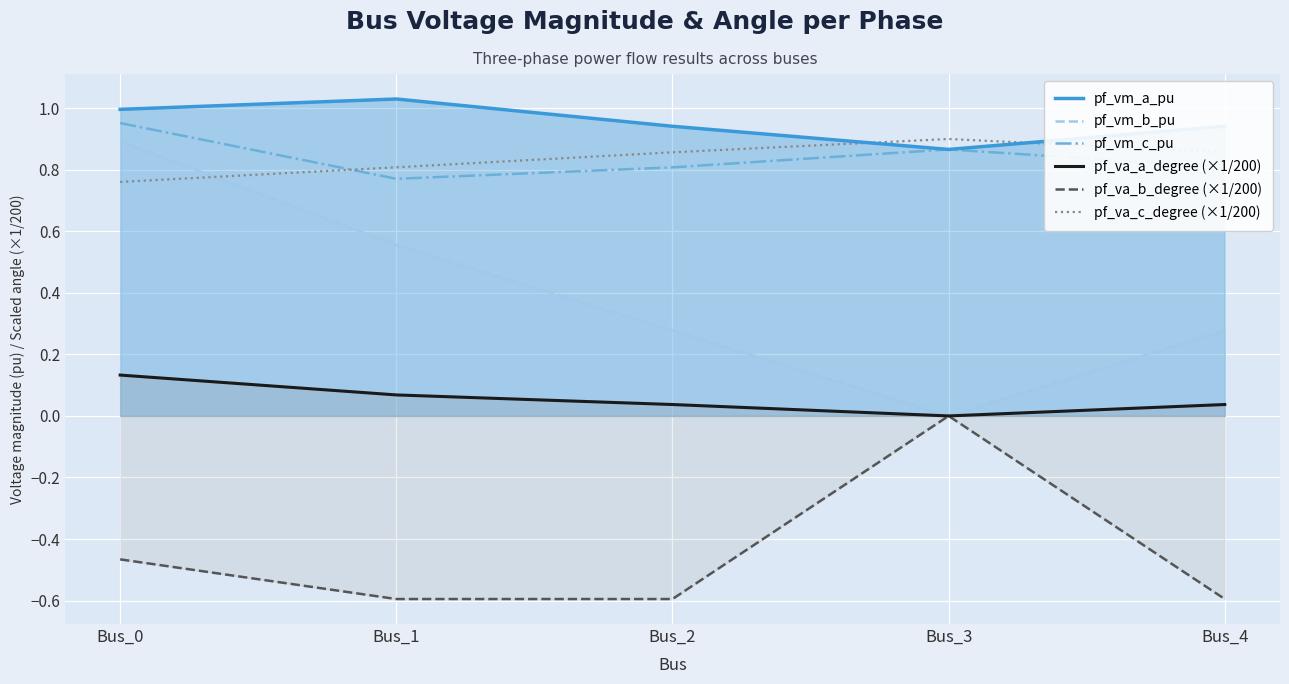

True or false: pf_va_b_degree (×1/200) has a value of -0.9 at Bus_2.

False